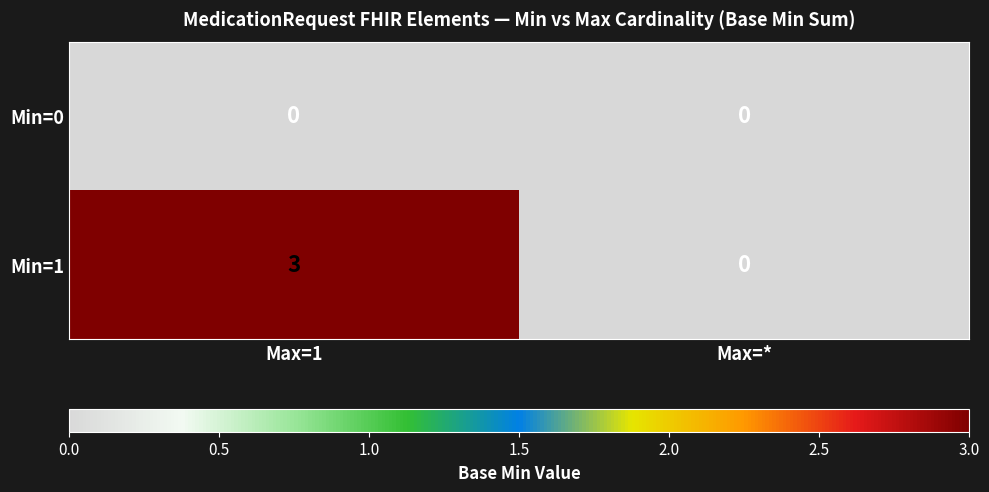

Between Max=1 and Max=*, which series saw the biggest shift?

Min=1